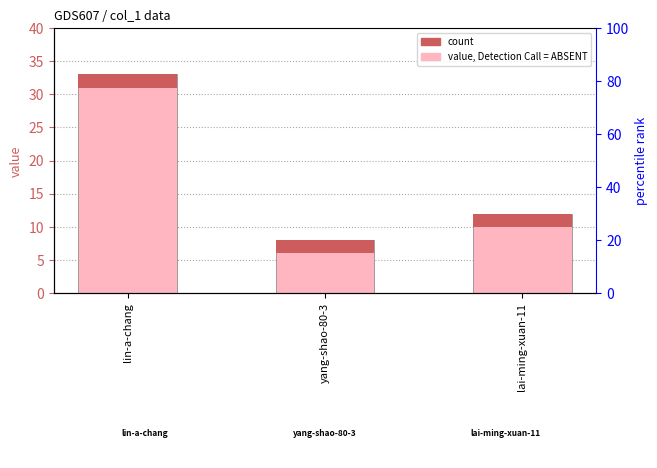

How many bars are there in total?

3